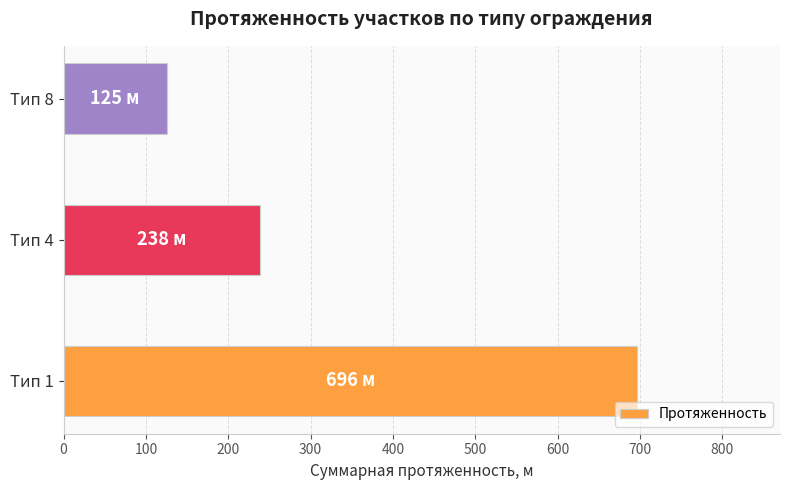

What is the difference between the values at Тип 4 and Тип 8?

113